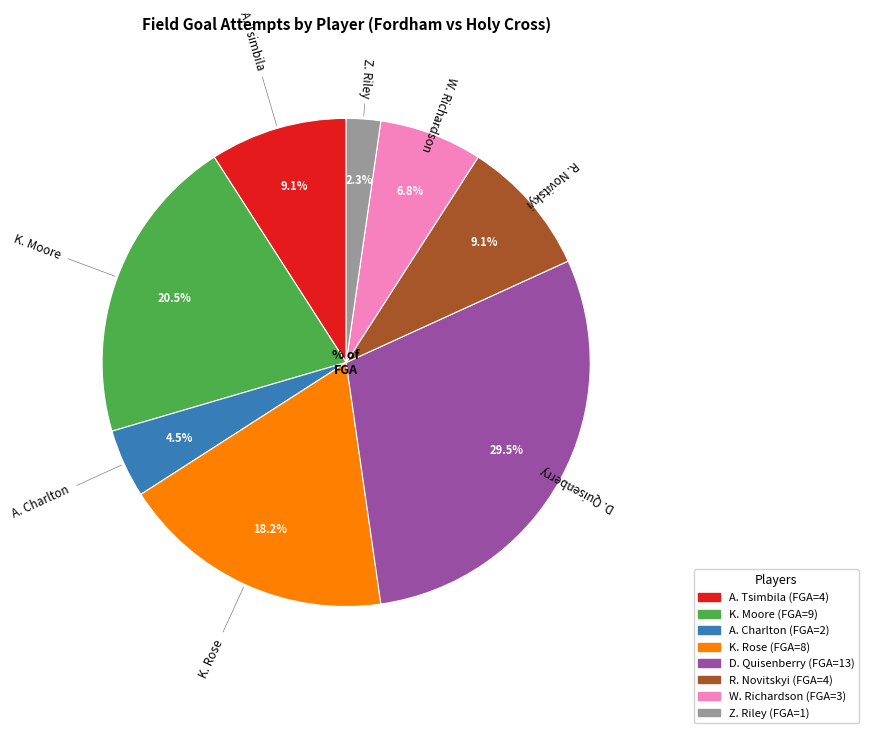

Is there a majority slice in this chart?

No